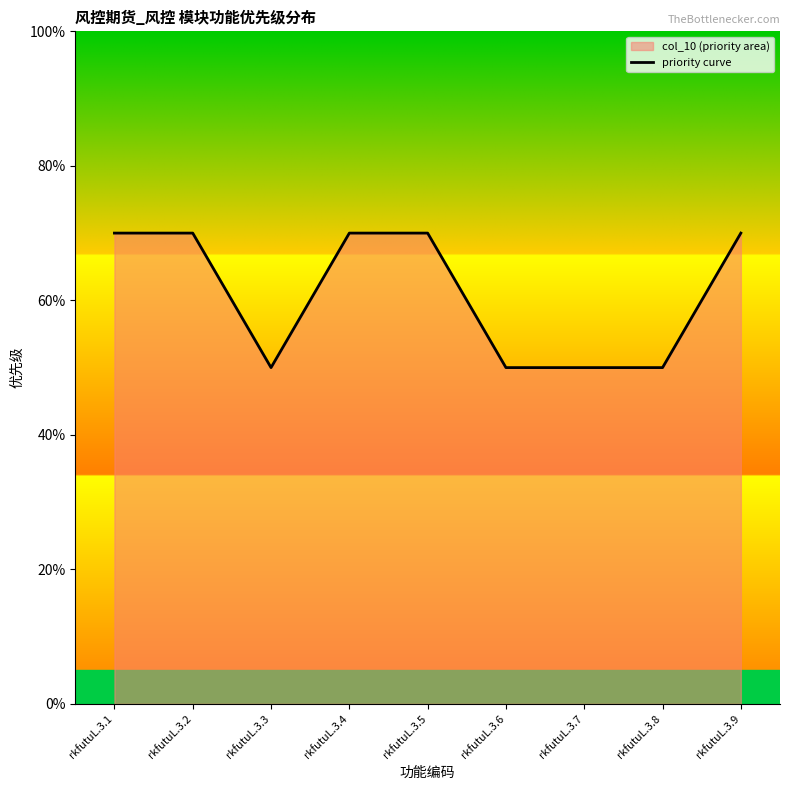

List the labels in order of value, smallest first.

rkfutuL.3.3, rkfutuL.3.6, rkfutuL.3.7, rkfutuL.3.8, rkfutuL.3.1, rkfutuL.3.2, rkfutuL.3.4, rkfutuL.3.5, rkfutuL.3.9